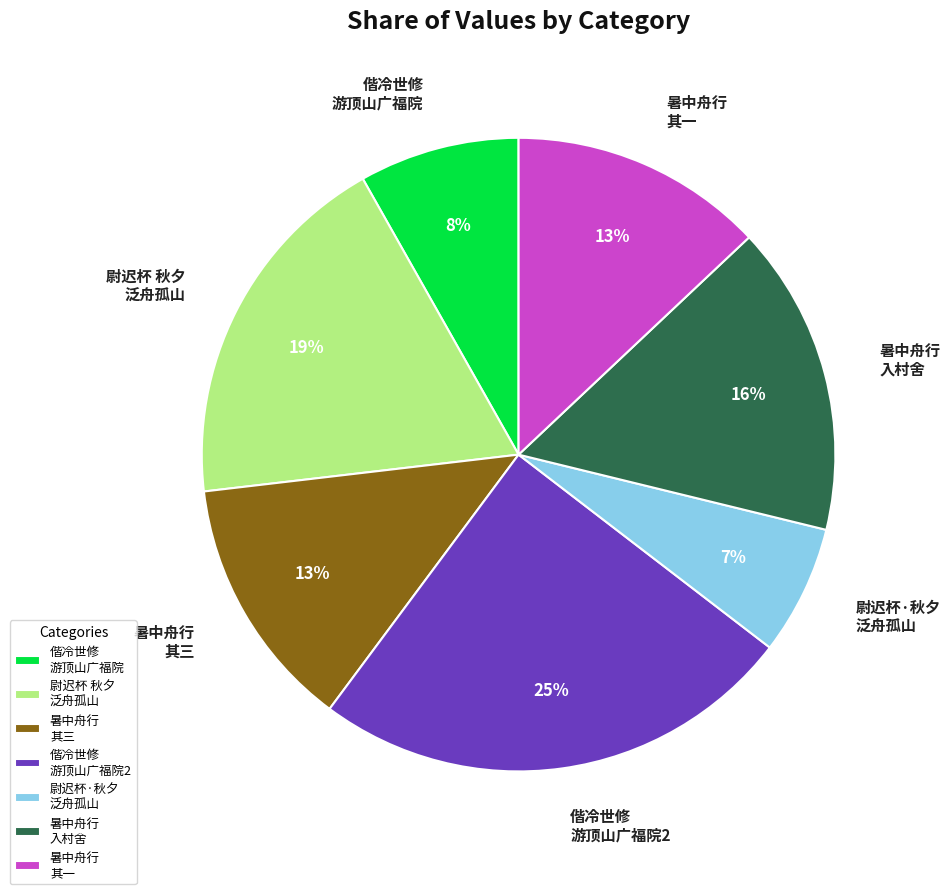

How many slices are in this pie chart?

7